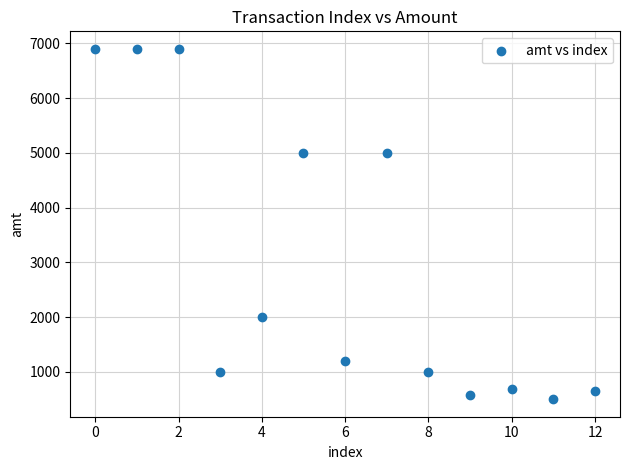

What is the range of Y values (max minus min)?

6400